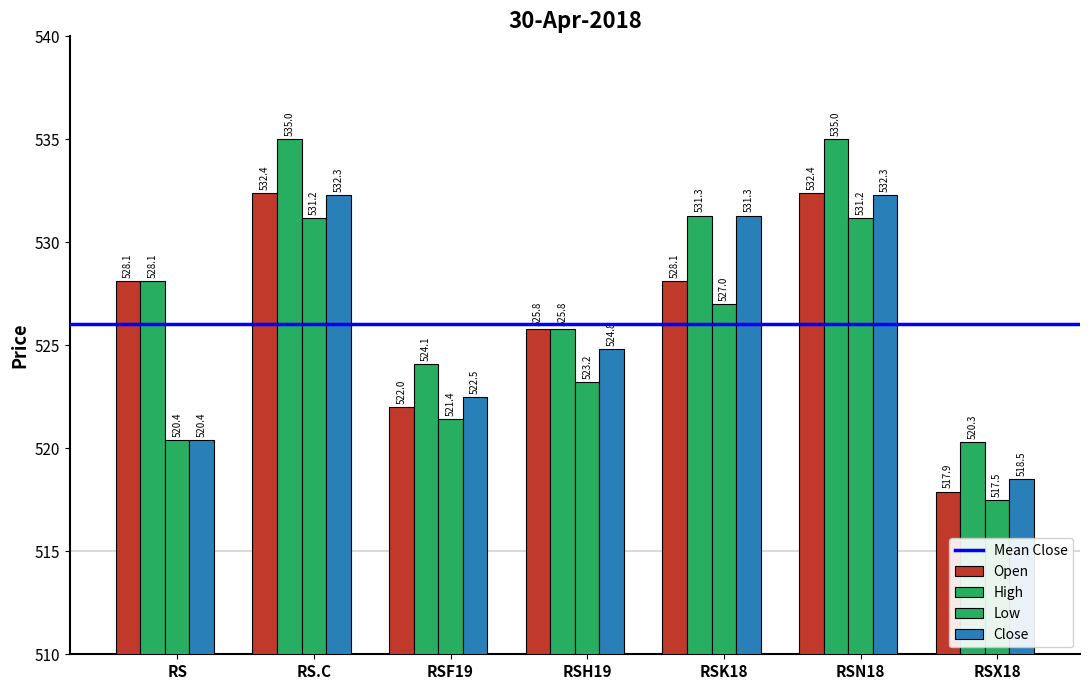

Reading left to right, transcribe all the data shown in this chart.

Open: 528.1	532.4	522.0	525.8	528.1	532.4	517.9
High: 528.1	535.0	524.1	525.8	531.3	535.0	520.3
Low: 520.4	531.2	521.4	523.2	527.0	531.2	517.5
Close: 520.4	532.3	522.5	524.8	531.3	532.3	518.5